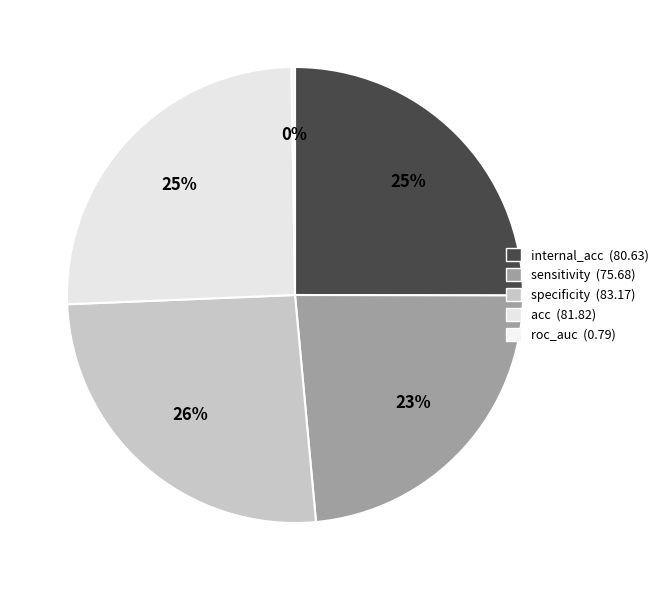

Between acc and sensitivity, which is larger?

acc